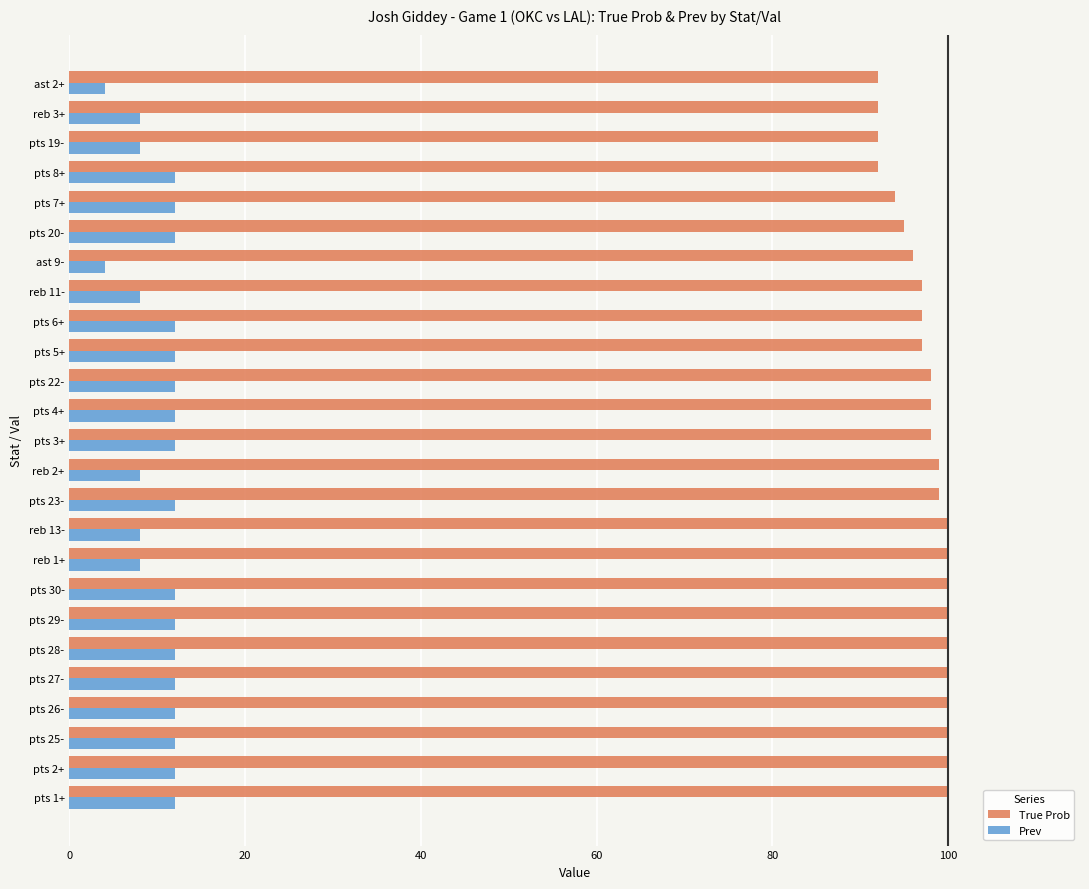

What is the maximum value for True Prob?

100